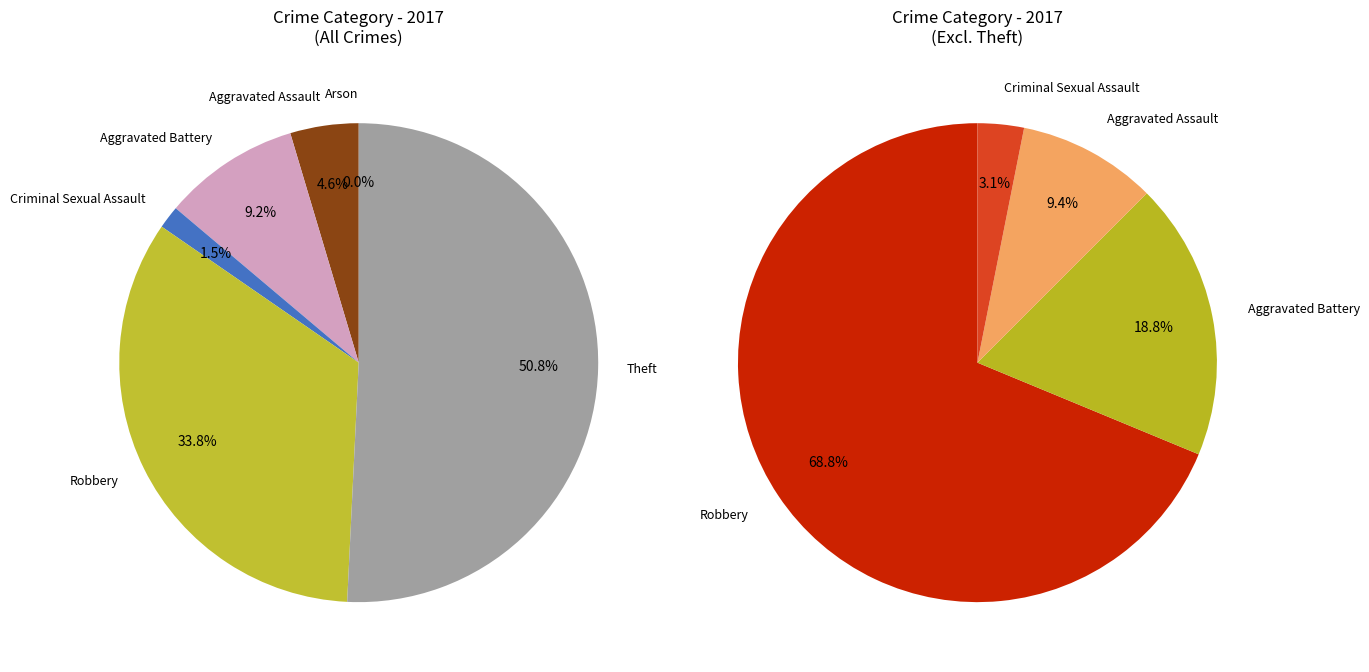

Is Robbery the majority of the pie?

No